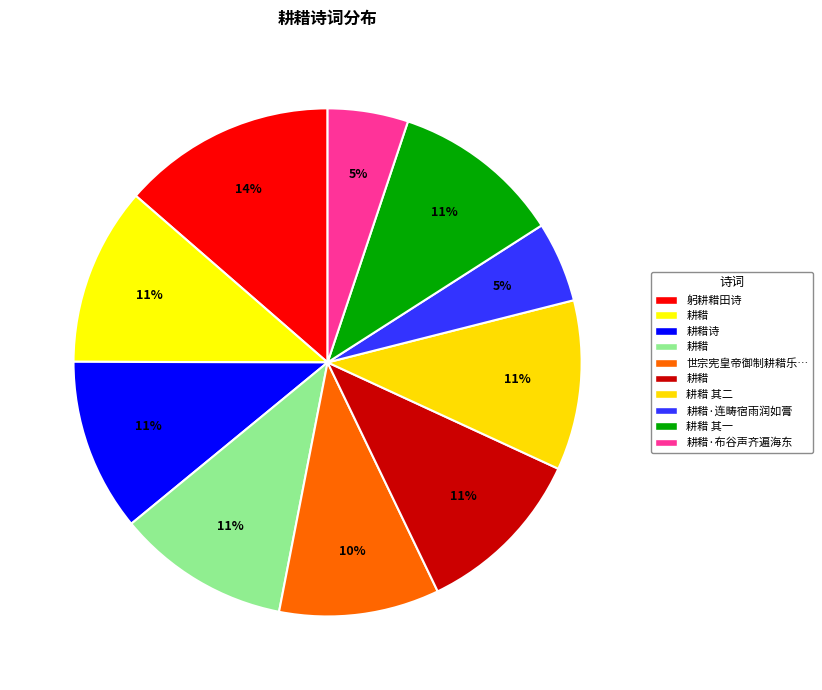

How many segments does this pie chart have?

10